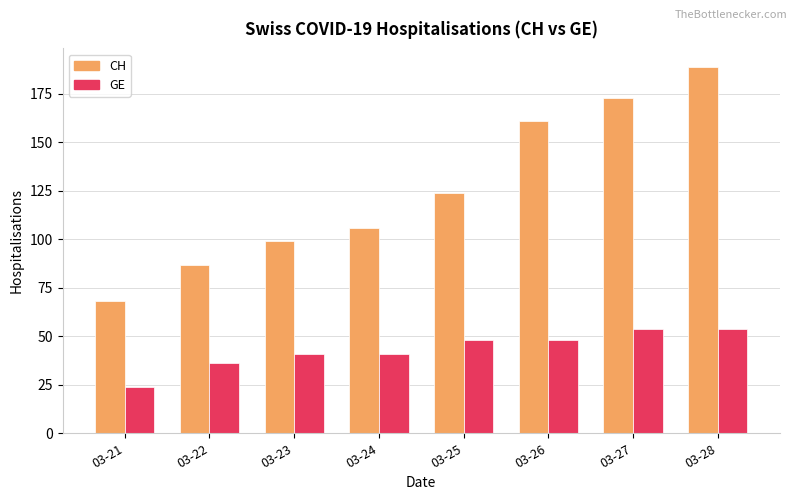

How many groups of bars are there?

8